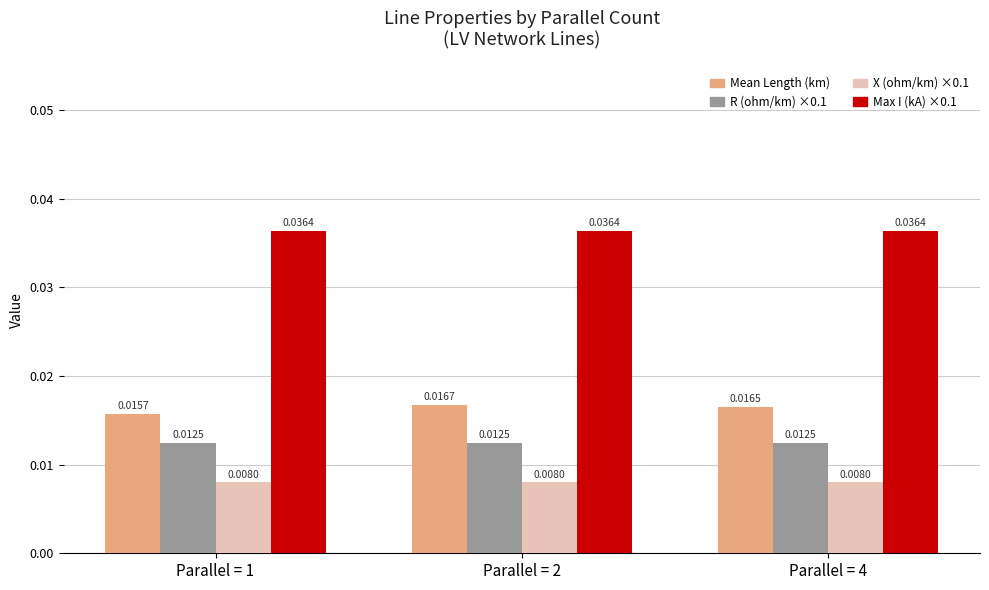

What are all the series names shown in the legend?

Mean Length (km), R (ohm/km) ×0.1, X (ohm/km) ×0.1, Max I (kA) ×0.1